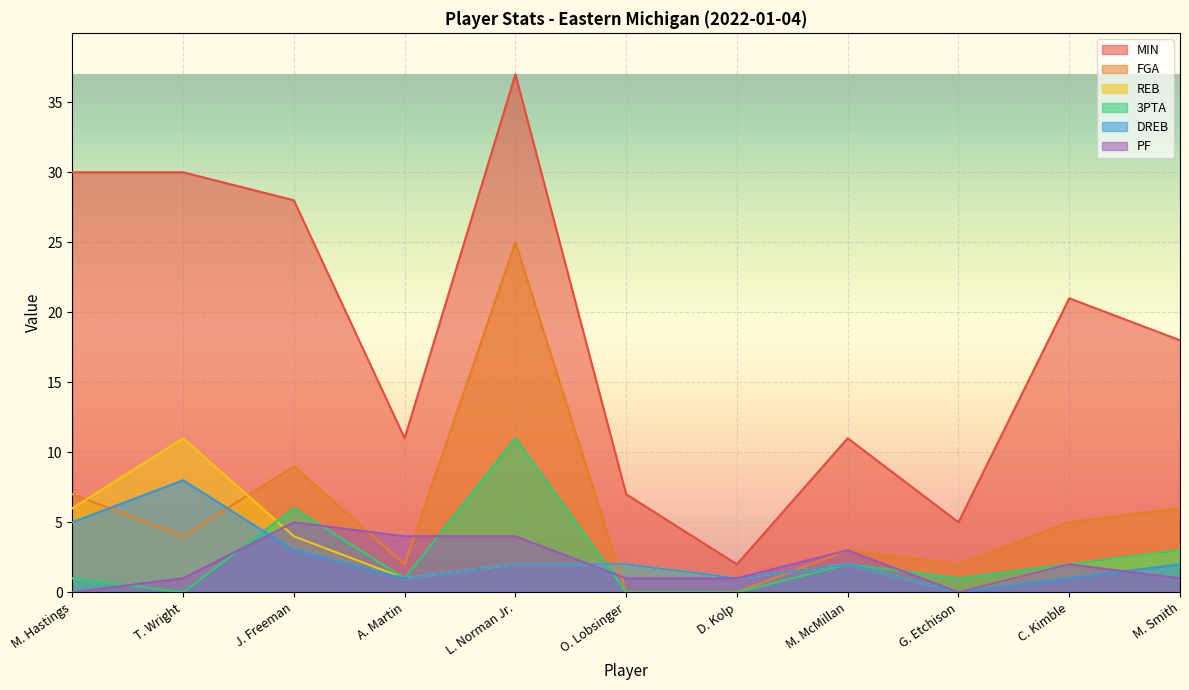

Which has a higher value, G. Etchison or M. McMillan?

M. McMillan